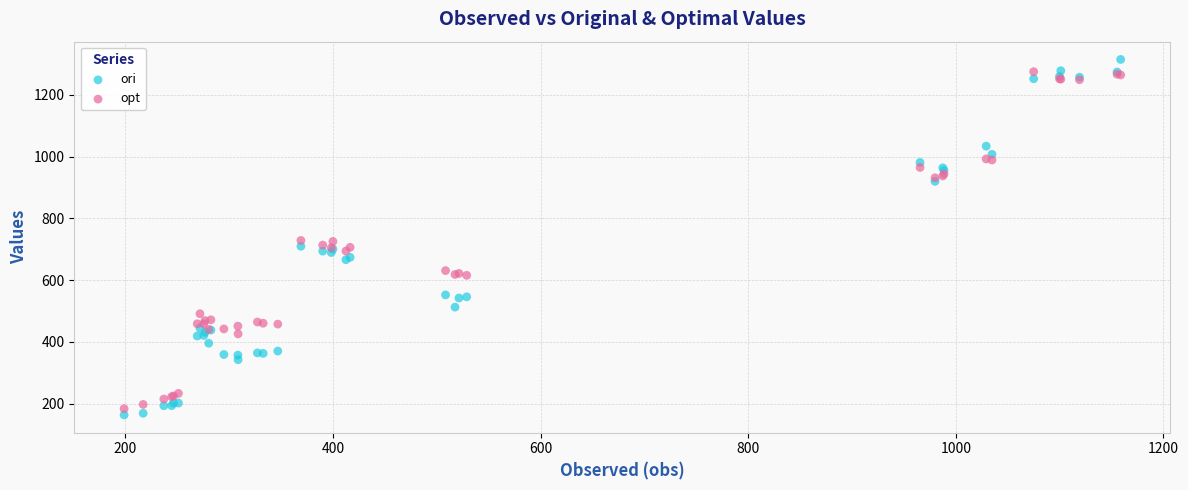

Which series has the widest spread of Y values?

ori